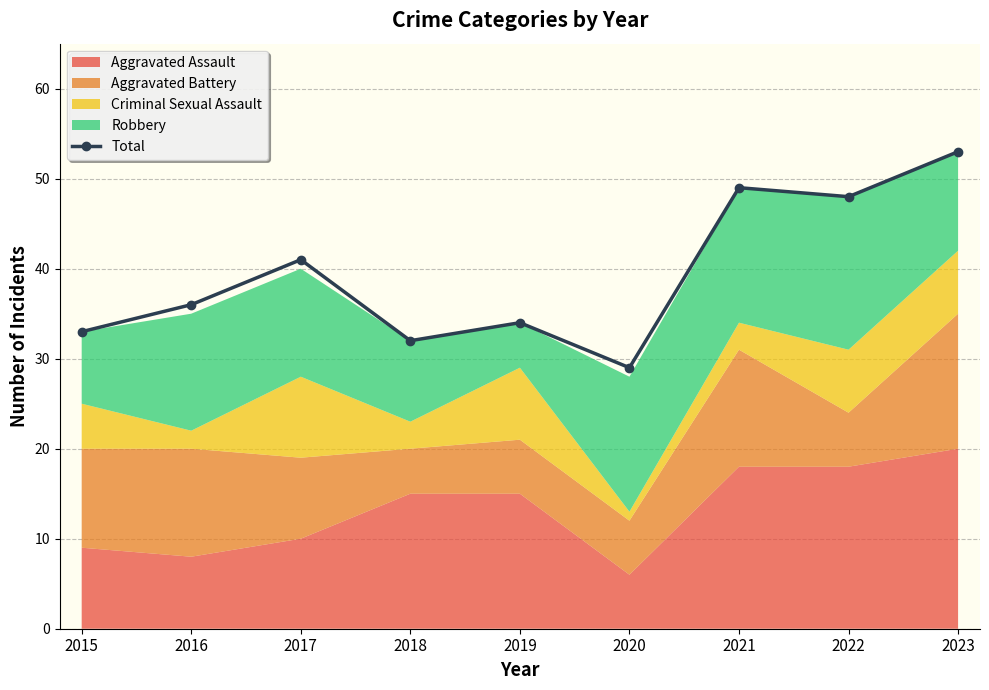

Where is the data nearest to the value 41?

2017